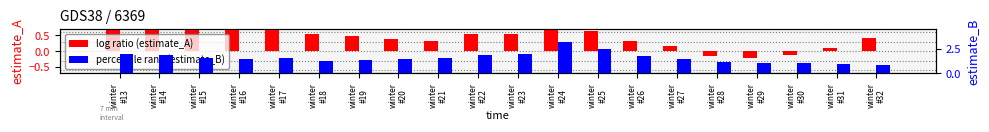

The estimate_A series shows 1.3 at winter
#15. True or false?

False